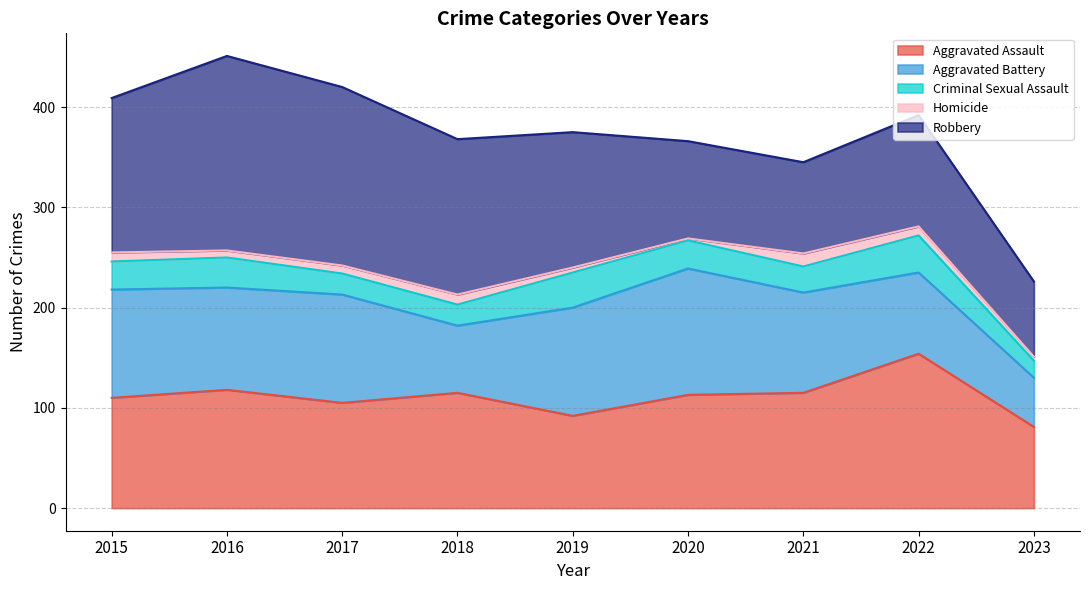

True or false: Robbery and Aggravated Battery cross at least once.

True